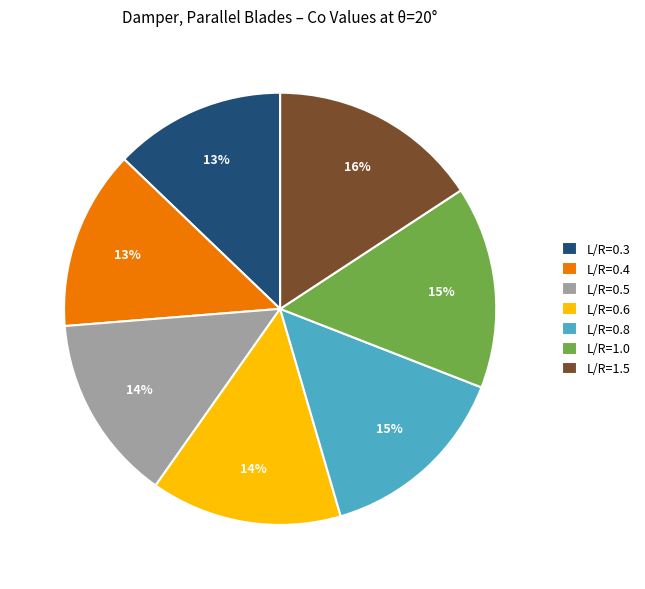

Approximately how many times larger is the value at L/R=0.5 compared to L/R=0.6?

1.0